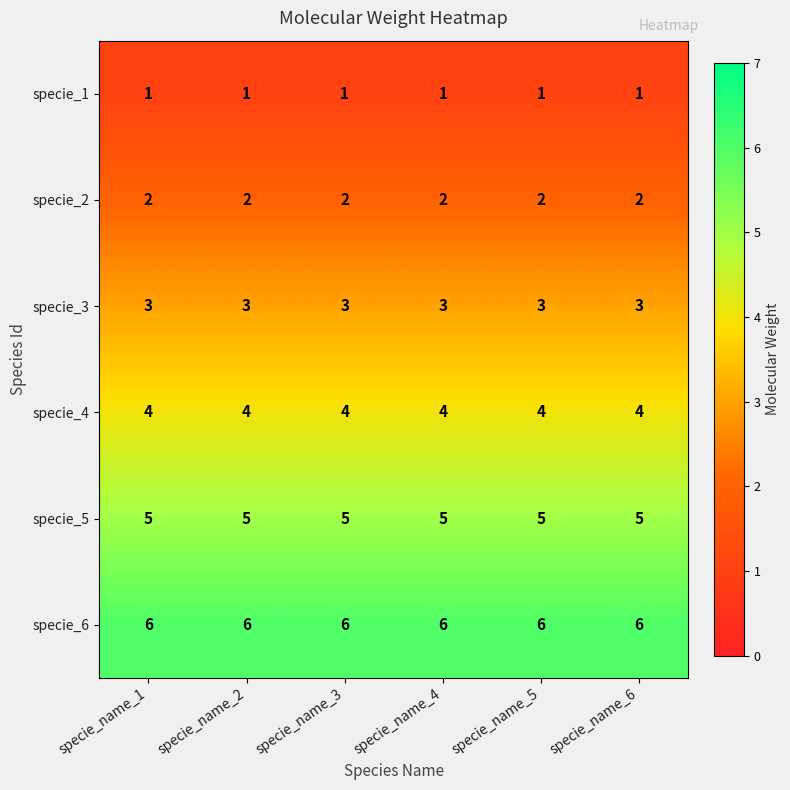

The value of specie_3 at specie_name_6 is 5. True or false?

False